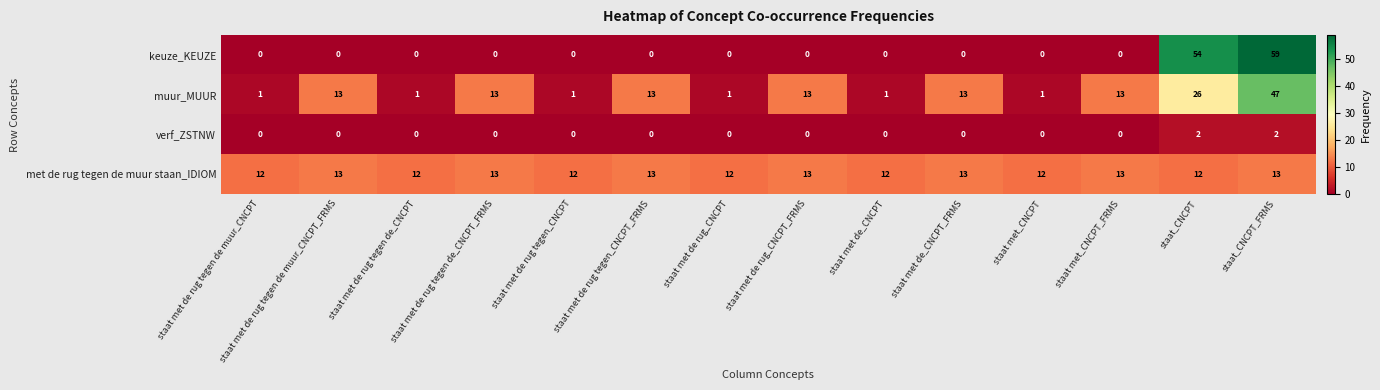

At which label is muur_MUUR closest to 24?

staat_CNCPT